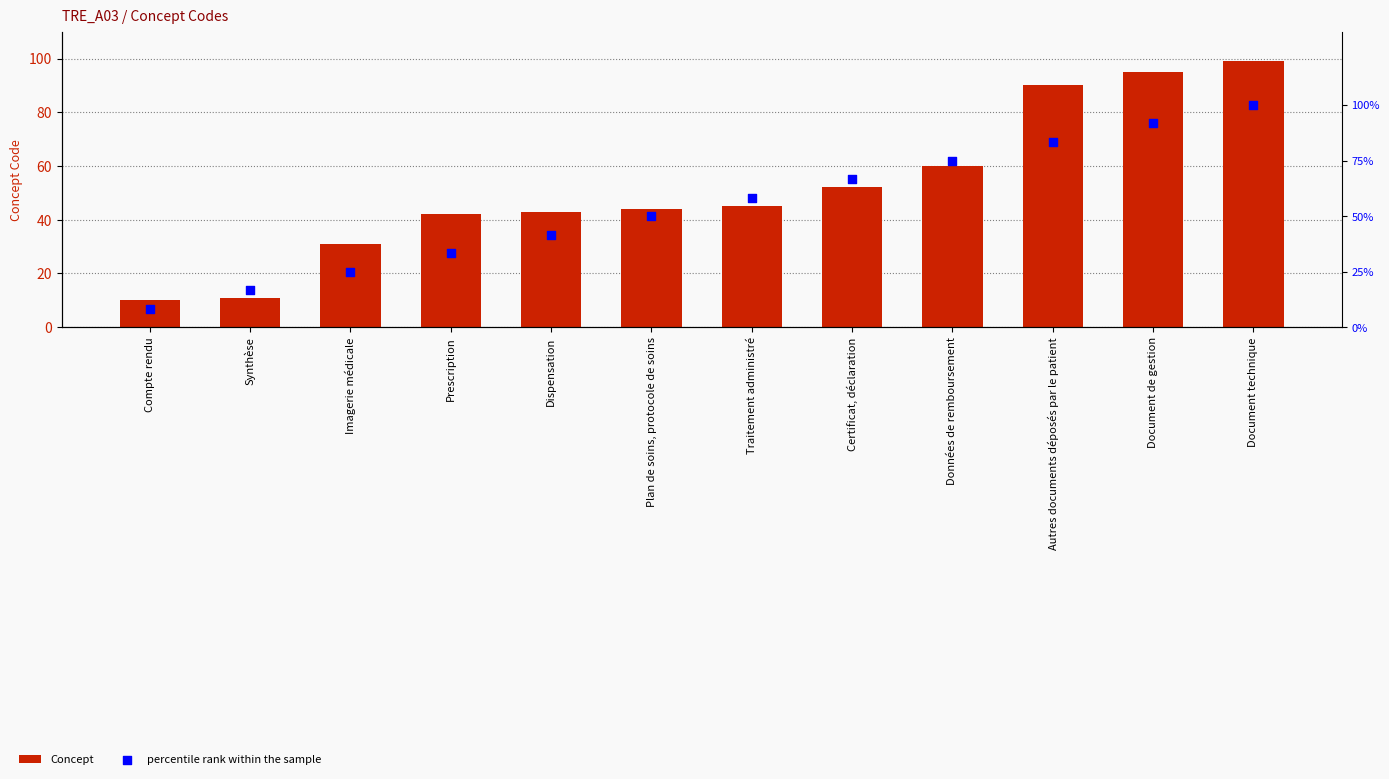

What are all the series names shown in the legend?

Concept, percentile rank within the sample